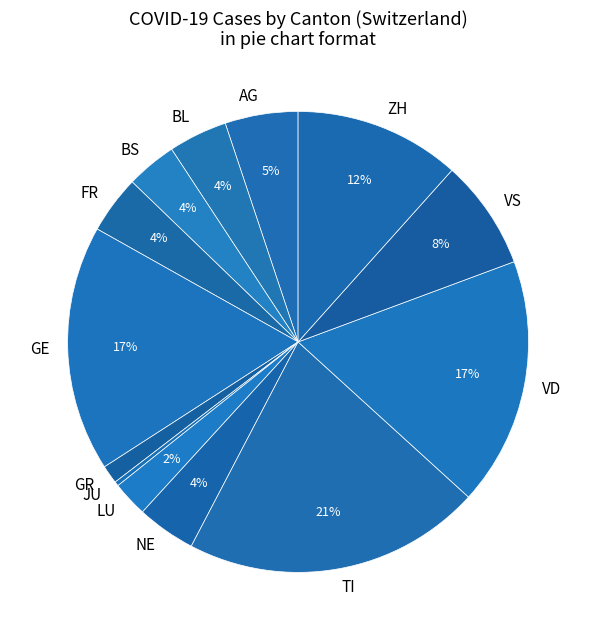

Does any single category account for the majority?

No